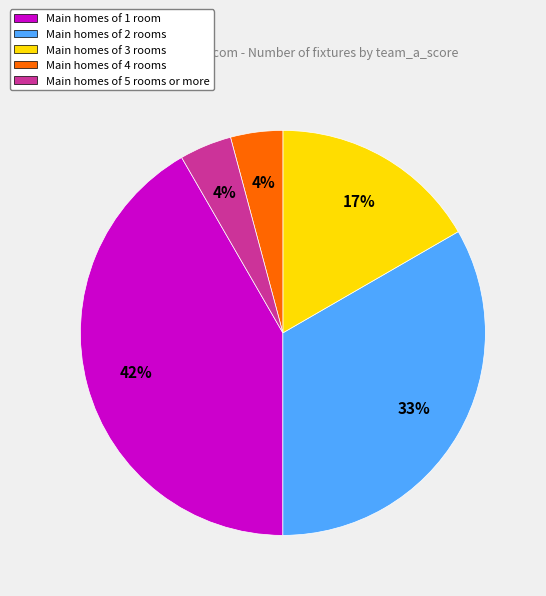

To the nearest percent, what portion does Main homes of 4 rooms represent?

4%